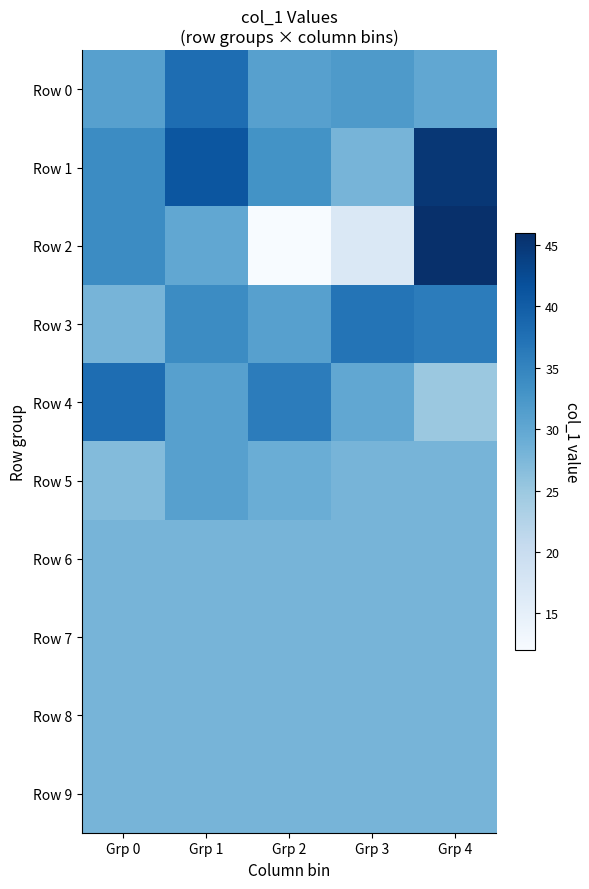

Reading left to right, what are all the values shown in this chart?

Row 0: Grp 0=31	Grp 1=38	Grp 2=31	Grp 3=32	Grp 4=30
Row 1: Grp 0=34	Grp 1=41	Grp 2=33	Grp 3=28	Grp 4=45
Row 2: Grp 0=34	Grp 1=30	Grp 2=12	Grp 3=17	Grp 4=46
Row 3: Grp 0=28	Grp 1=34	Grp 2=31	Grp 3=37	Grp 4=36
Row 4: Grp 0=38	Grp 1=31	Grp 2=36	Grp 3=30	Grp 4=25
Row 5: Grp 0=27	Grp 1=31	Grp 2=29	Grp 3=28	Grp 4=28
Row 6: Grp 0=28	Grp 1=28	Grp 2=28	Grp 3=28	Grp 4=28
Row 7: Grp 0=28	Grp 1=28	Grp 2=28	Grp 3=28	Grp 4=28
Row 8: Grp 0=28	Grp 1=28	Grp 2=28	Grp 3=28	Grp 4=28
Row 9: Grp 0=28	Grp 1=28	Grp 2=28	Grp 3=28	Grp 4=28